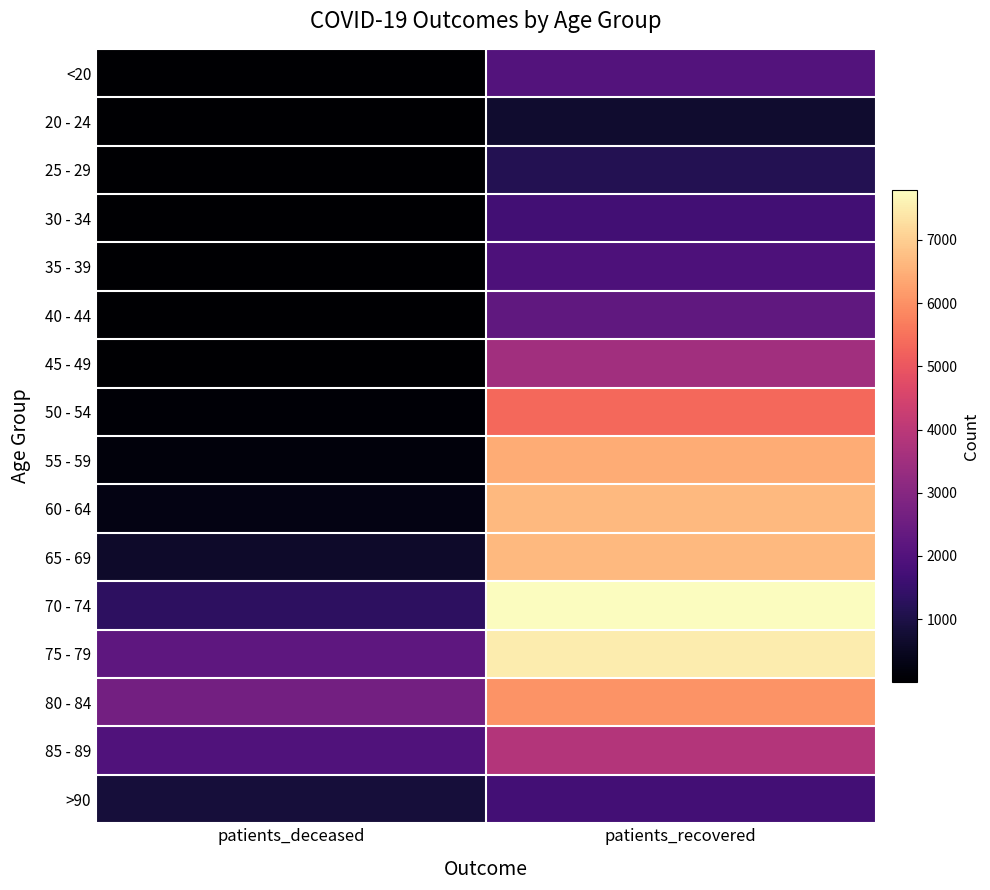

At which category does the chart reach its peak across all series?

patients_recovered